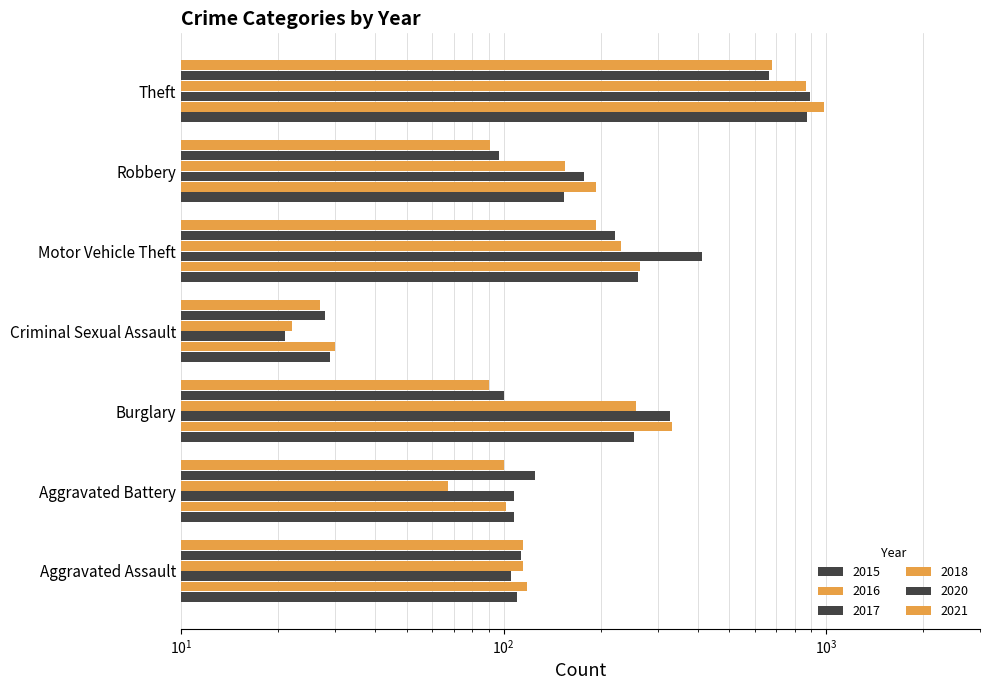

Where does the 2015 series first go above 154?

Burglary